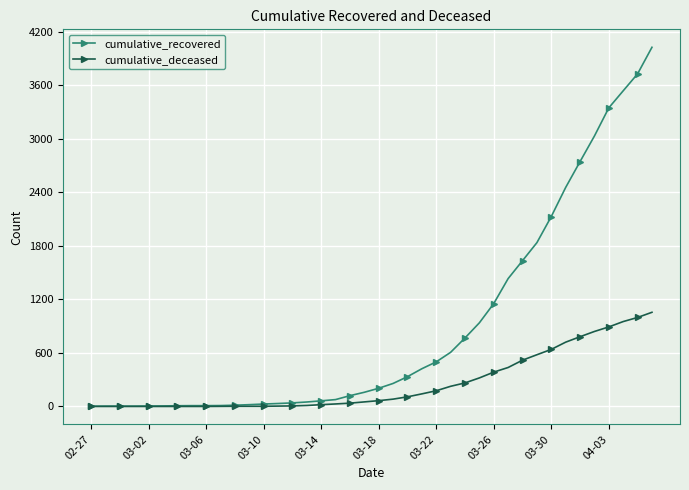

What is the difference between the maximum and minimum values in the cumulative_deceased series?

1056